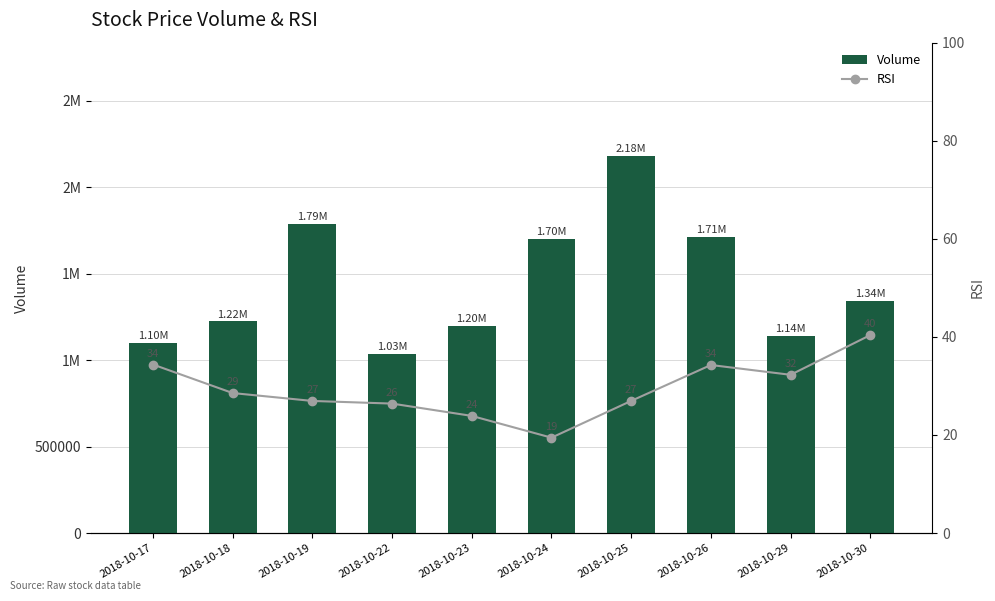

Read the Volume value at 2018-10-19.

1785629.0